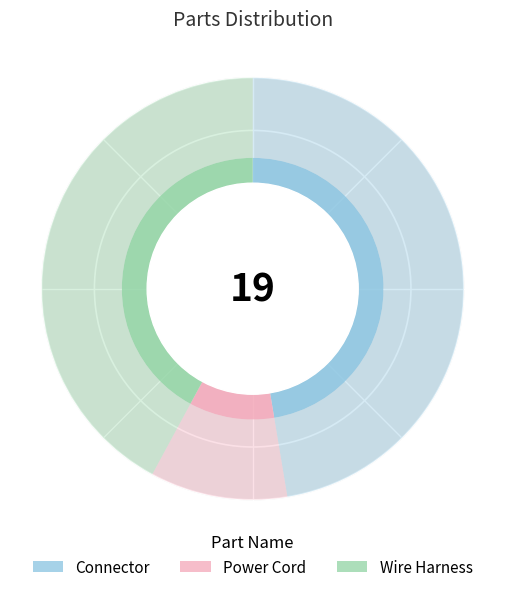

Combined, what portion of the pie is Connector and Wire Harness?

89.5%